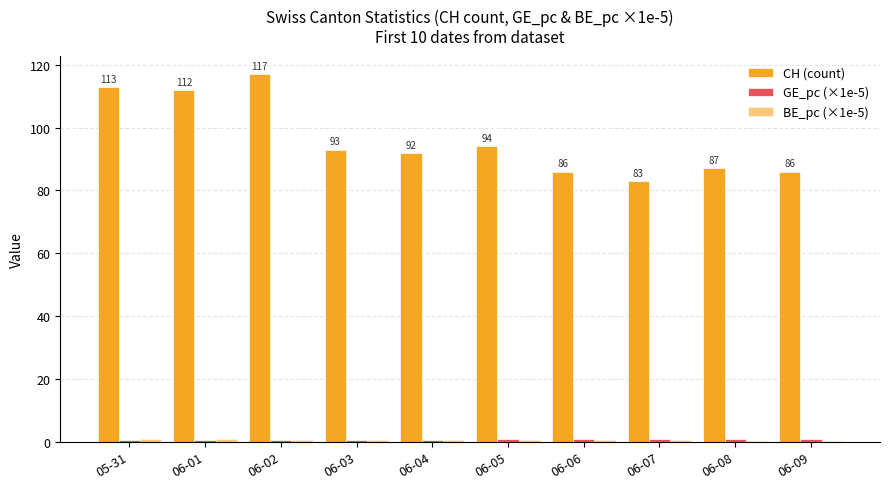

What is the label of the 8th bar from the right?

06-02